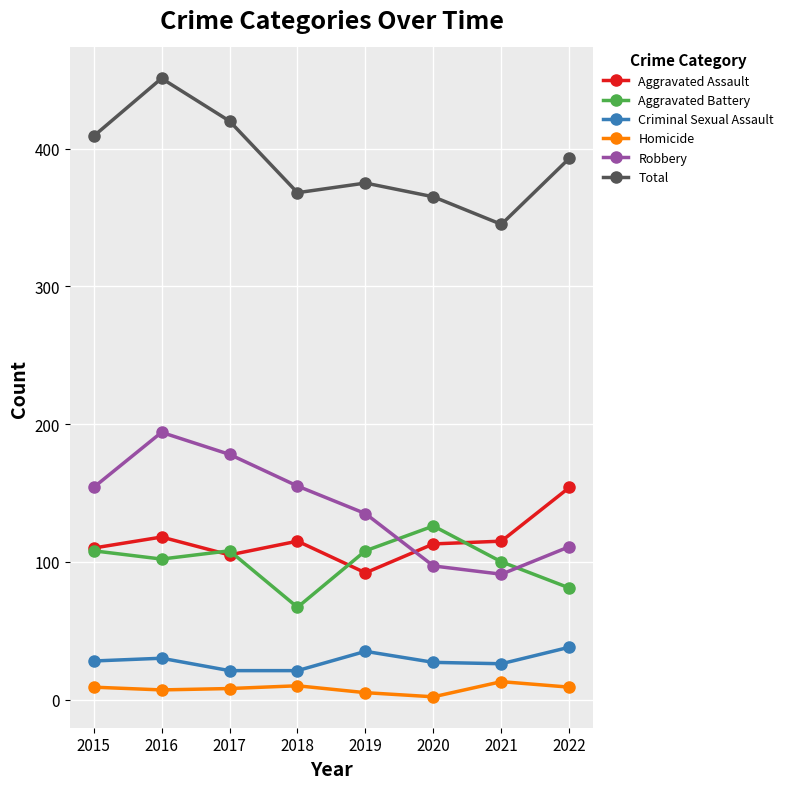

At which category does Total reach its first local peak?

2016